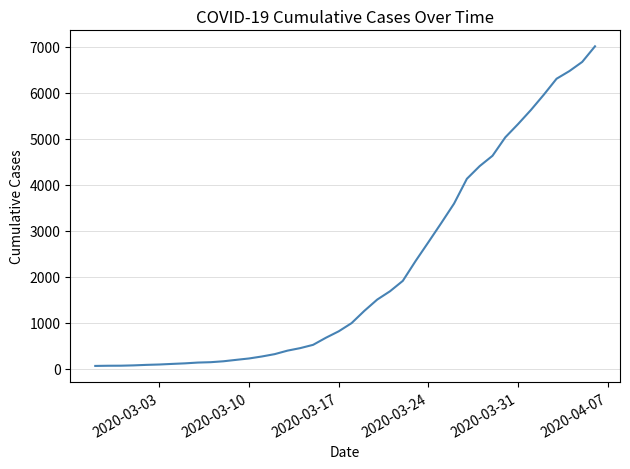

How many series are shown in this chart?

1